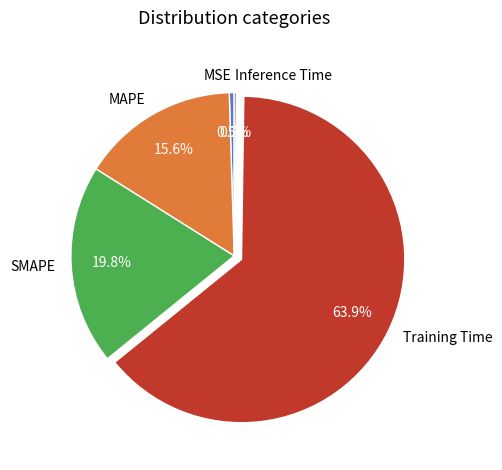

Does Training Time account for over 50% of the chart?

Yes